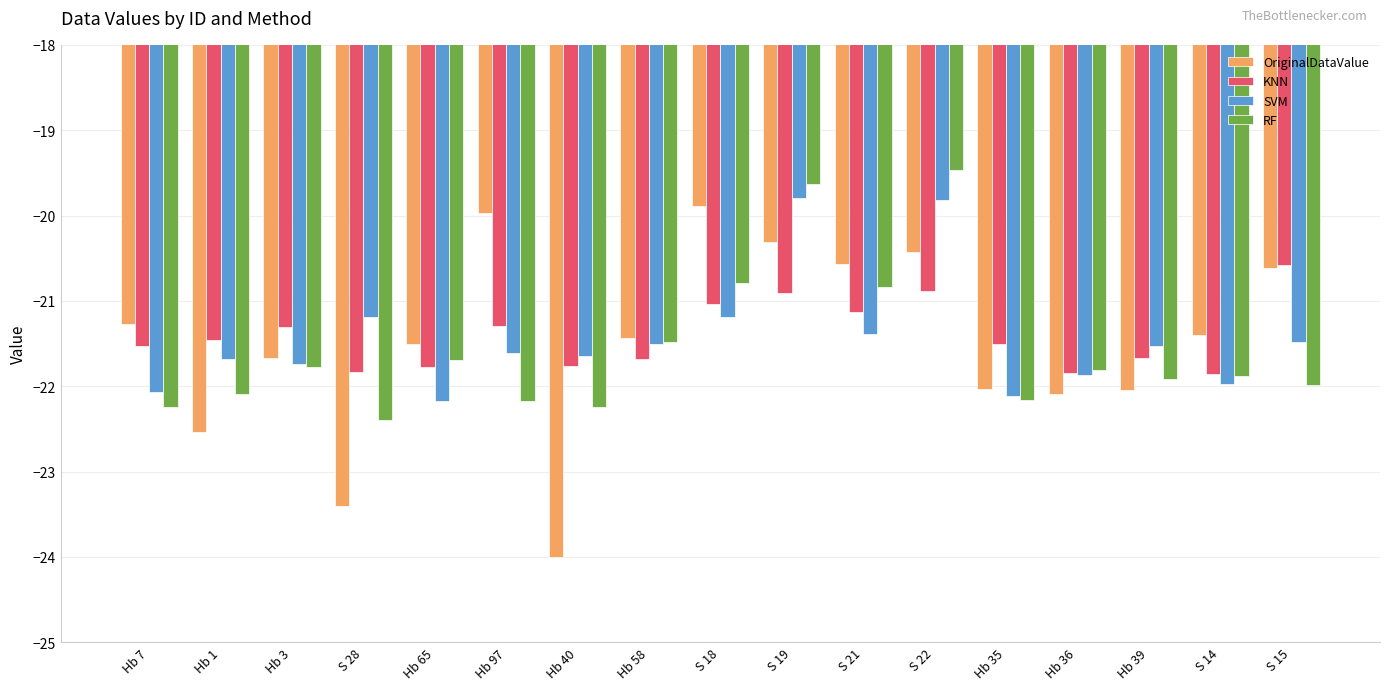

What is the difference between the second highest and second lowest values in the SVM series?

2.3